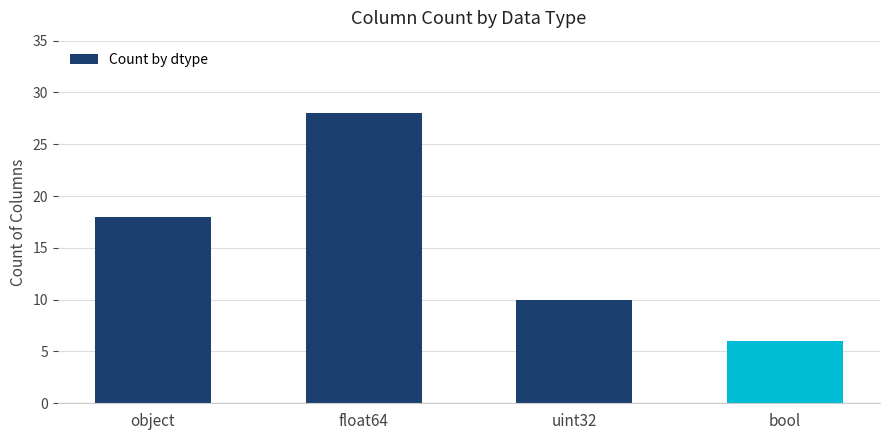

List the labels in order of value, smallest first.

bool, uint32, object, float64